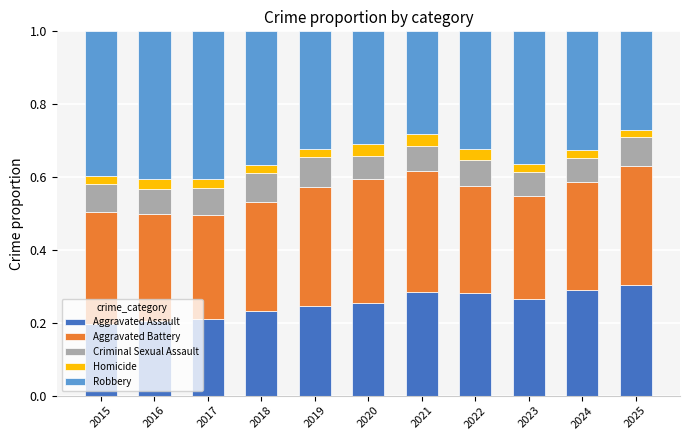

What is the total value across all series at 2020?

1.0